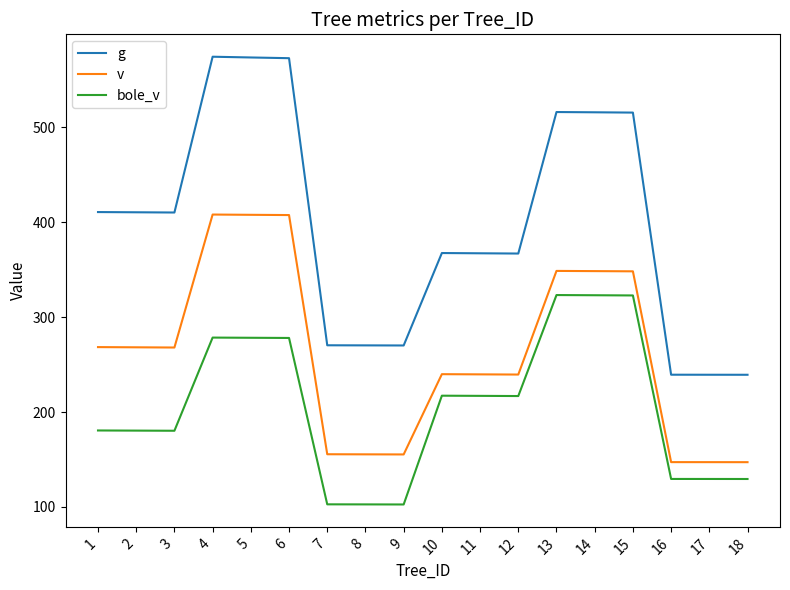

Which series has the widest spread of values?

g